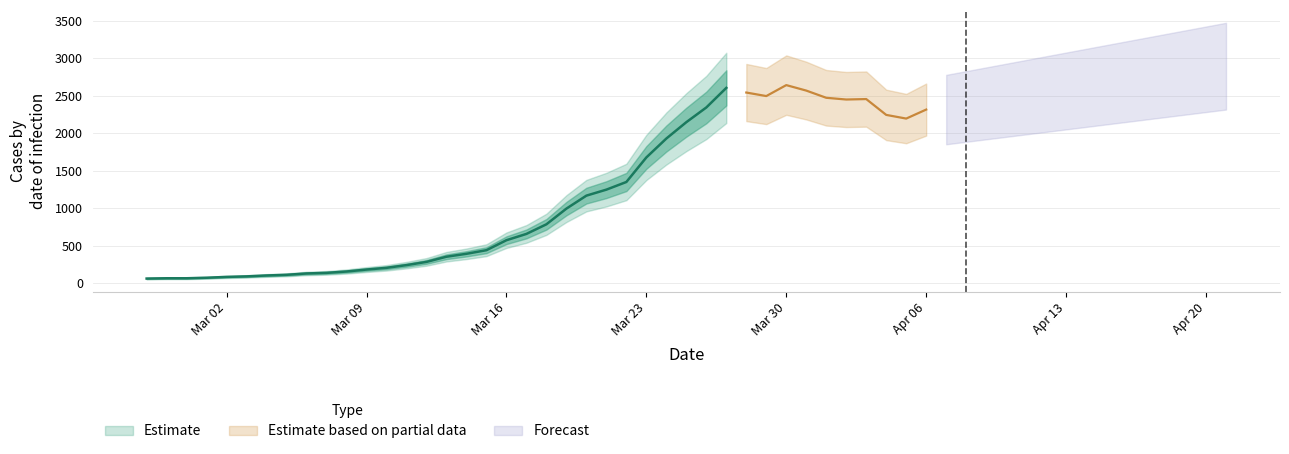

How many categories are shown in the chart?

40